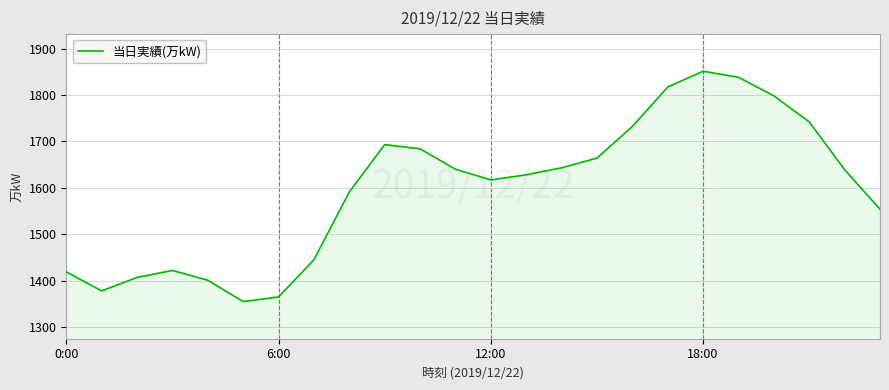

What is the difference between the maximum and minimum values?

496